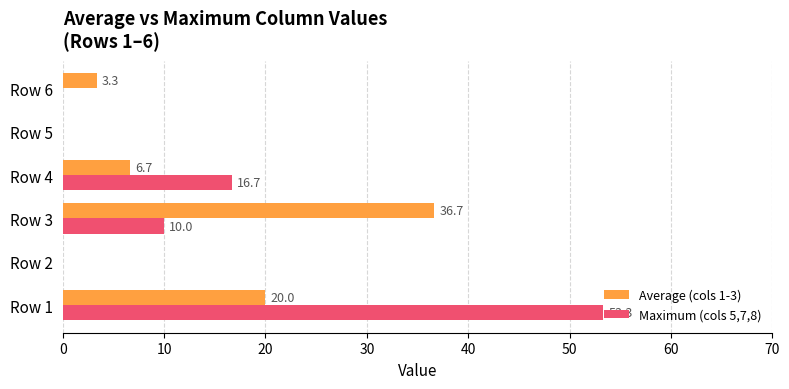

Which series has the largest range (max minus min)?

Maximum (cols 5,7,8)